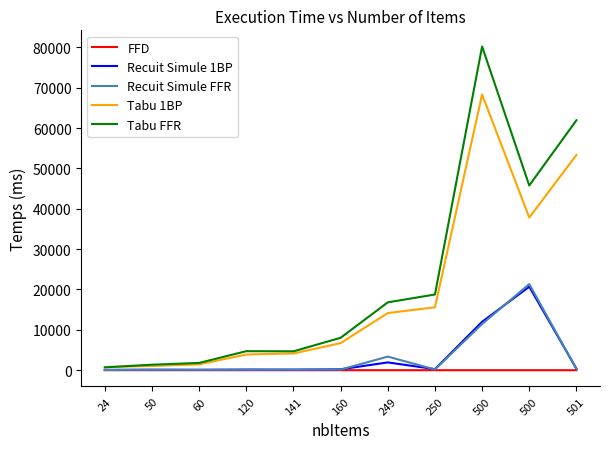

What are all the series names shown in the legend?

FFD, Recuit Simule 1BP, Recuit Simule FFR, Tabu 1BP, Tabu FFR